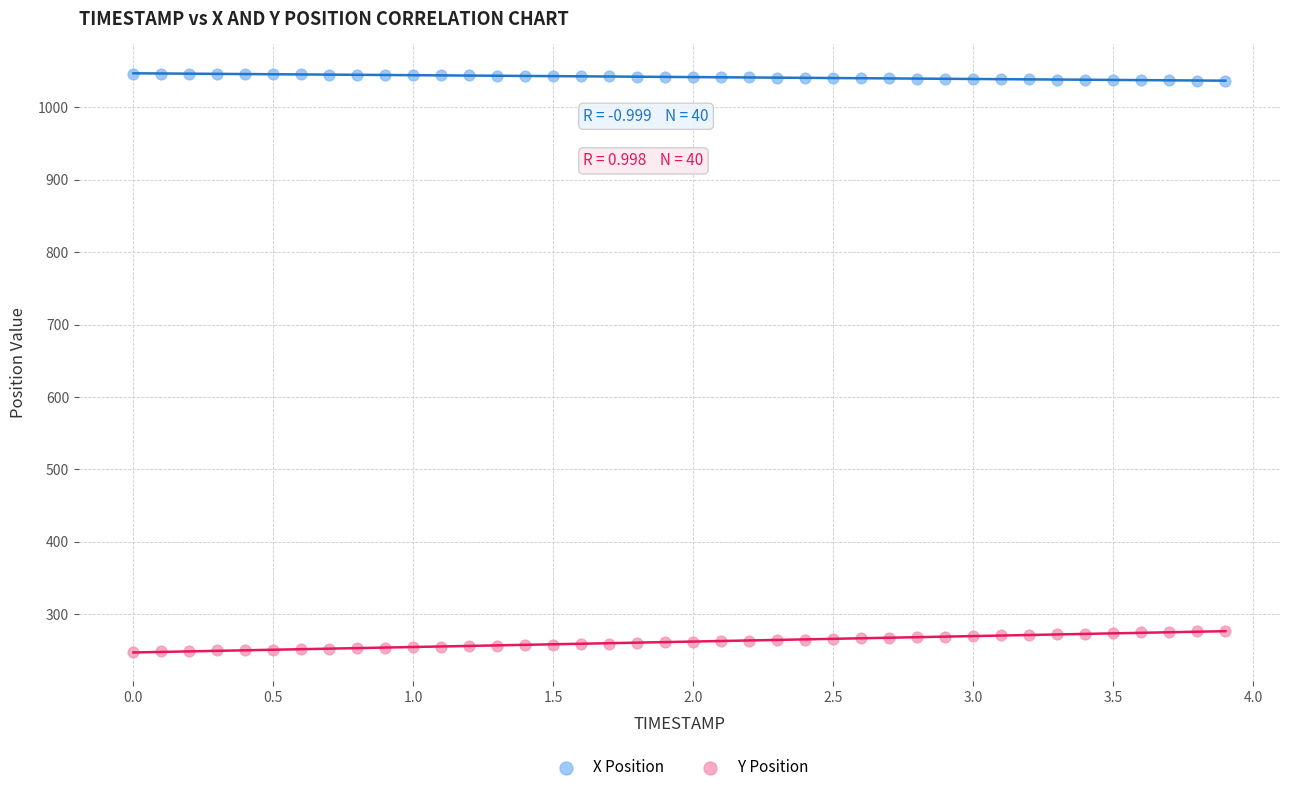

What is the X range (max minus min) for the scatter plot?

3.9